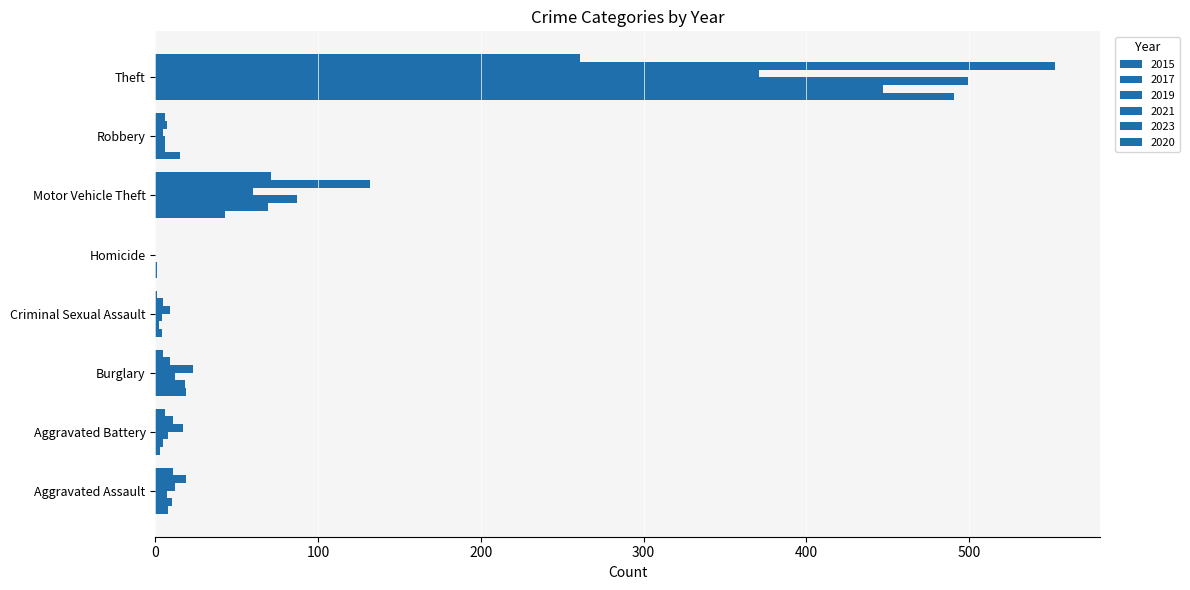

Is it true that 2023 equals 132 at Motor Vehicle Theft?

True